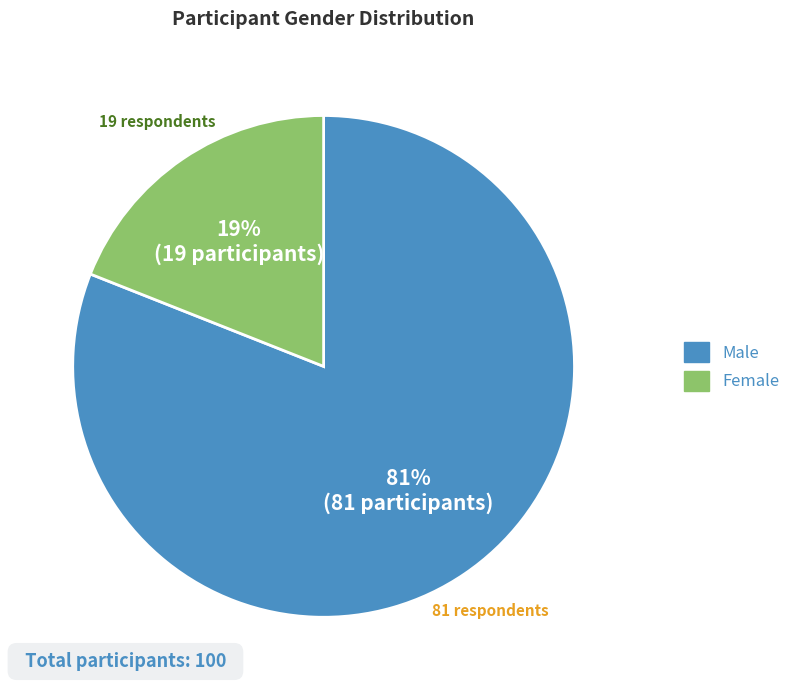

Do Female and Male together represent more than half of the pie?

Yes